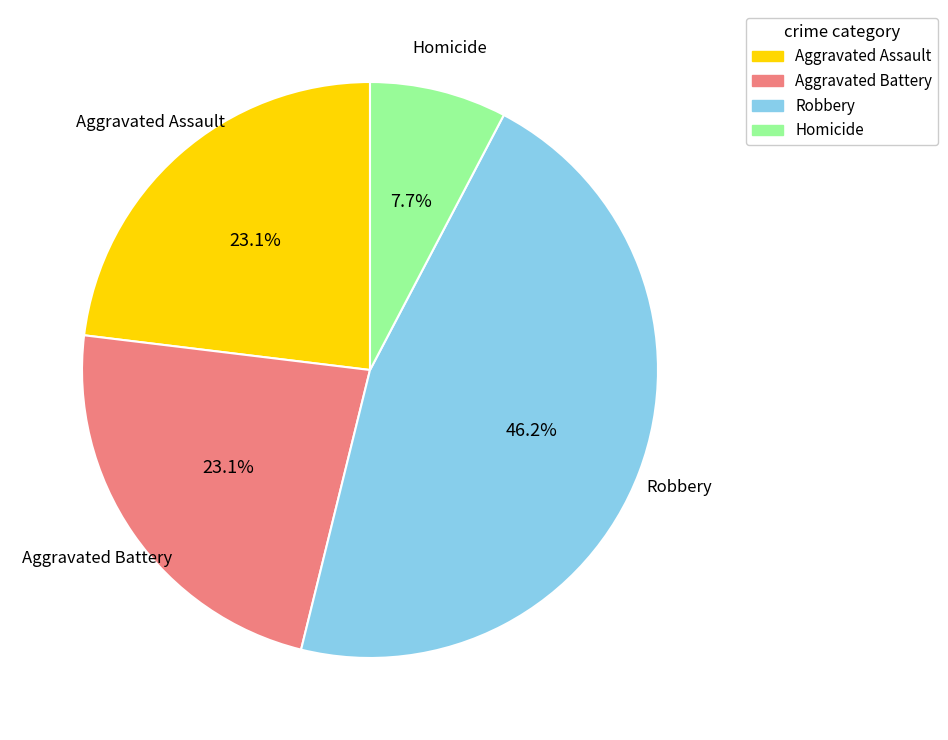

Approximately how many times larger is the value at Aggravated Battery compared to Homicide?

3.0